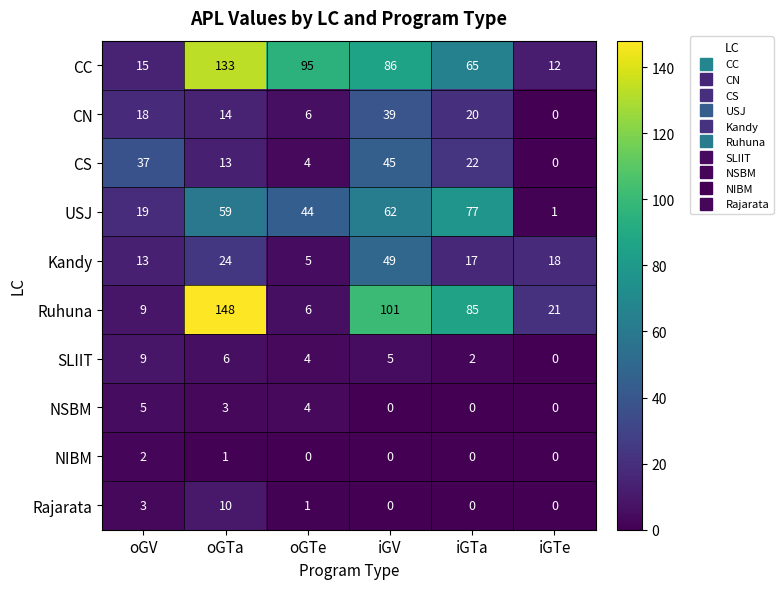

The value of CS at oGTa is 13. True or false?

True